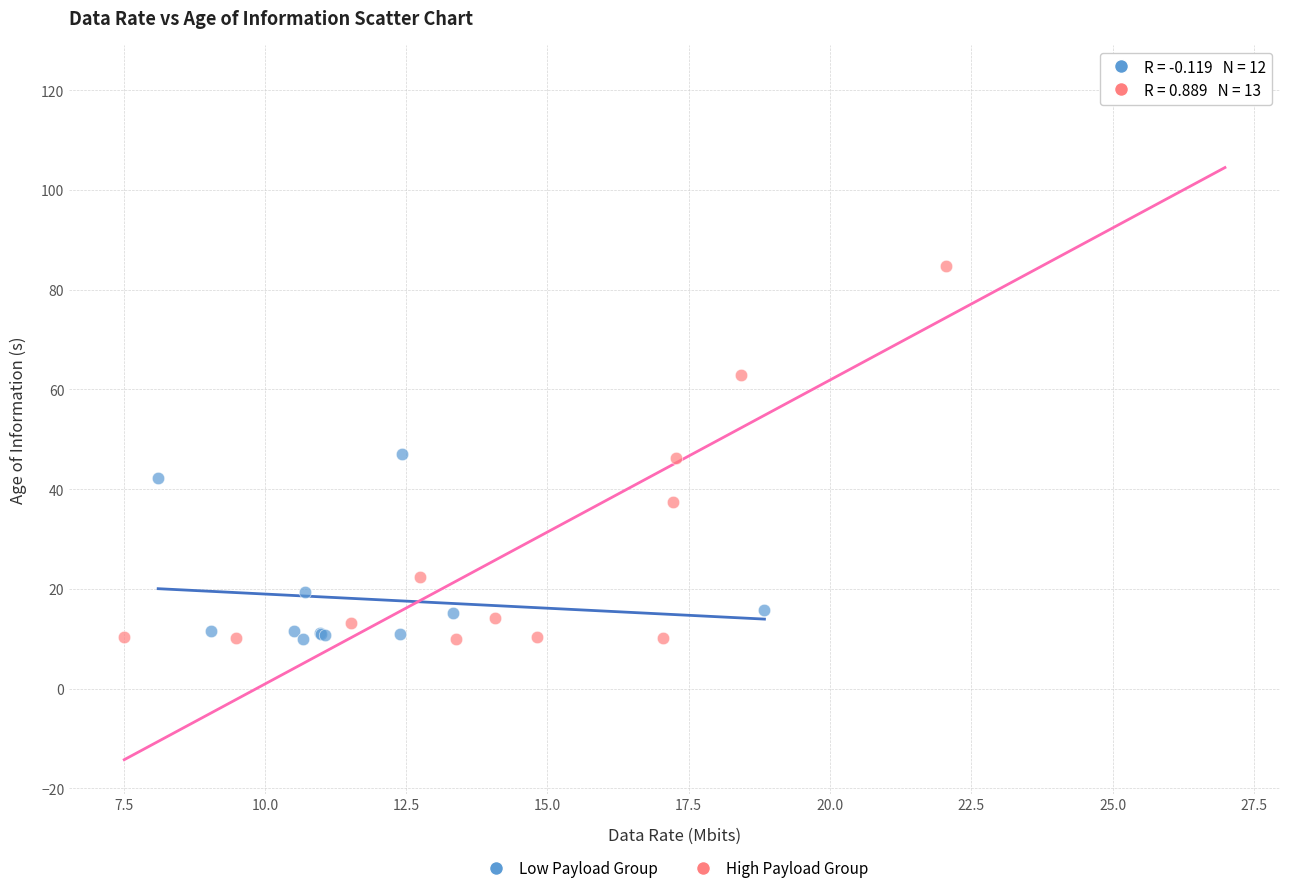

Which series has the widest spread of Y values?

High Payload Group